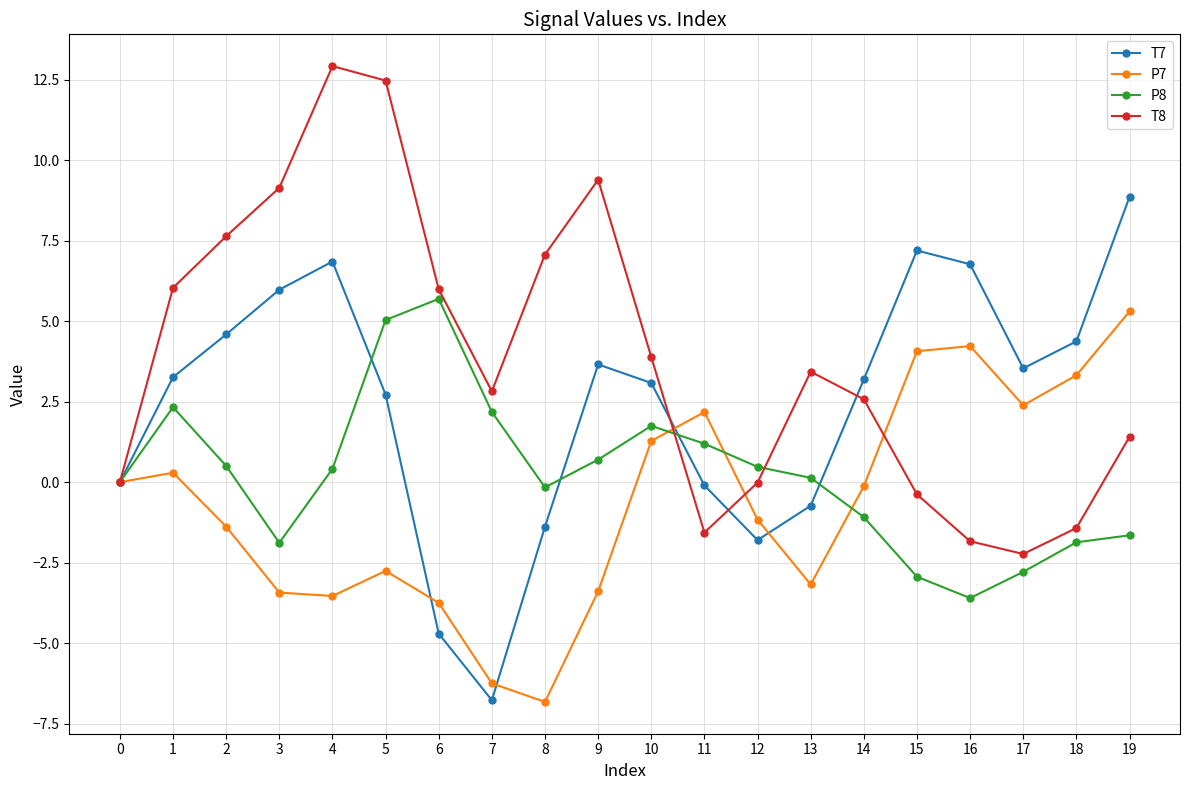

Which series changed the most between 13 and 15?

T7